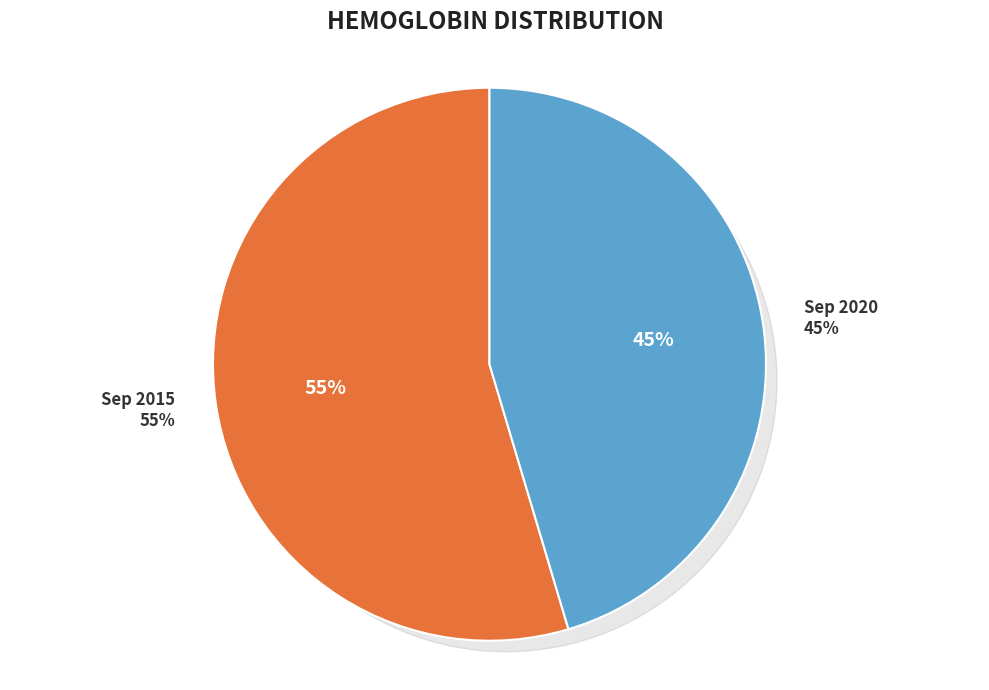

Which slice is the largest?

2015-09-01T20:42:46Z